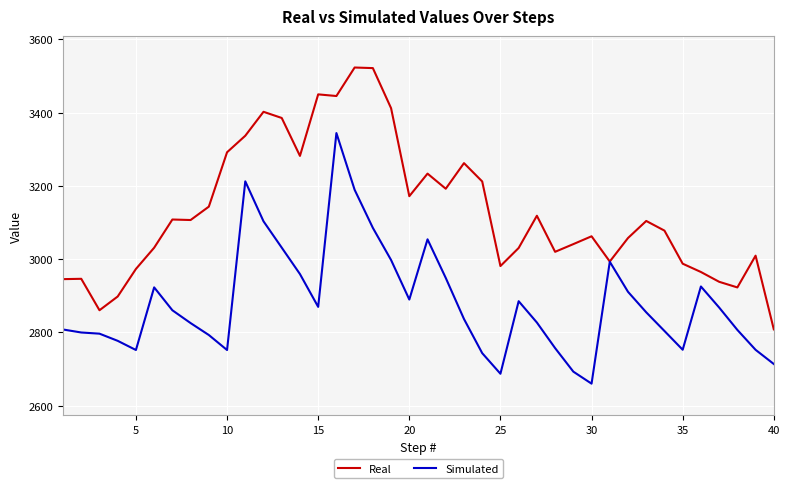

Which series has the largest range (max minus min)?

Real